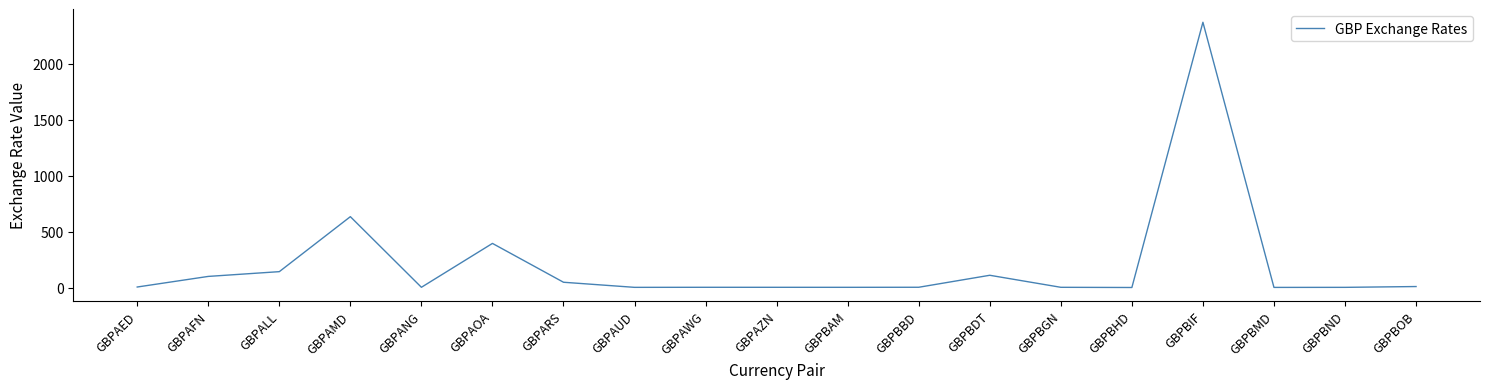

What is the change in value from GBPALL to GBPBIF?

+2230.5